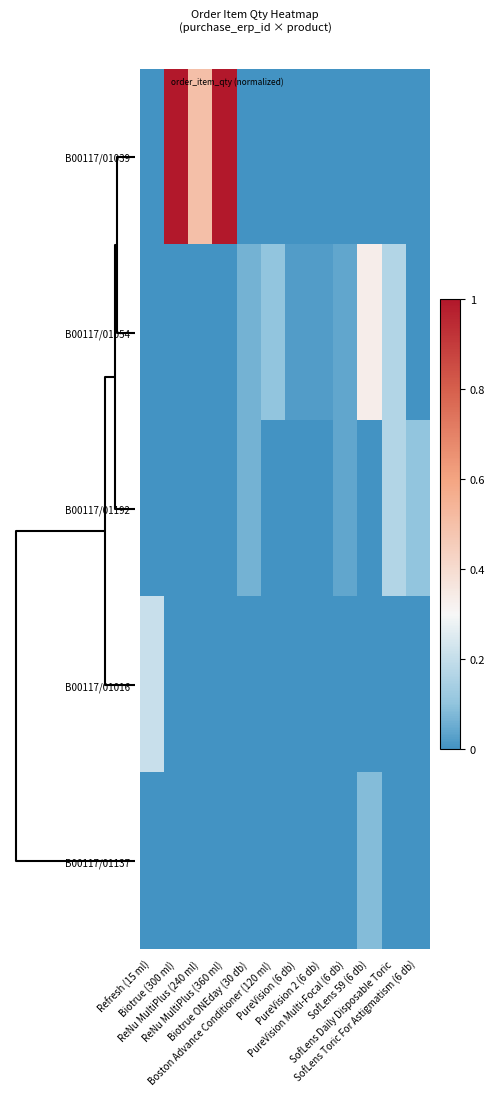

Which series has the widest spread of values?

B00117/01039